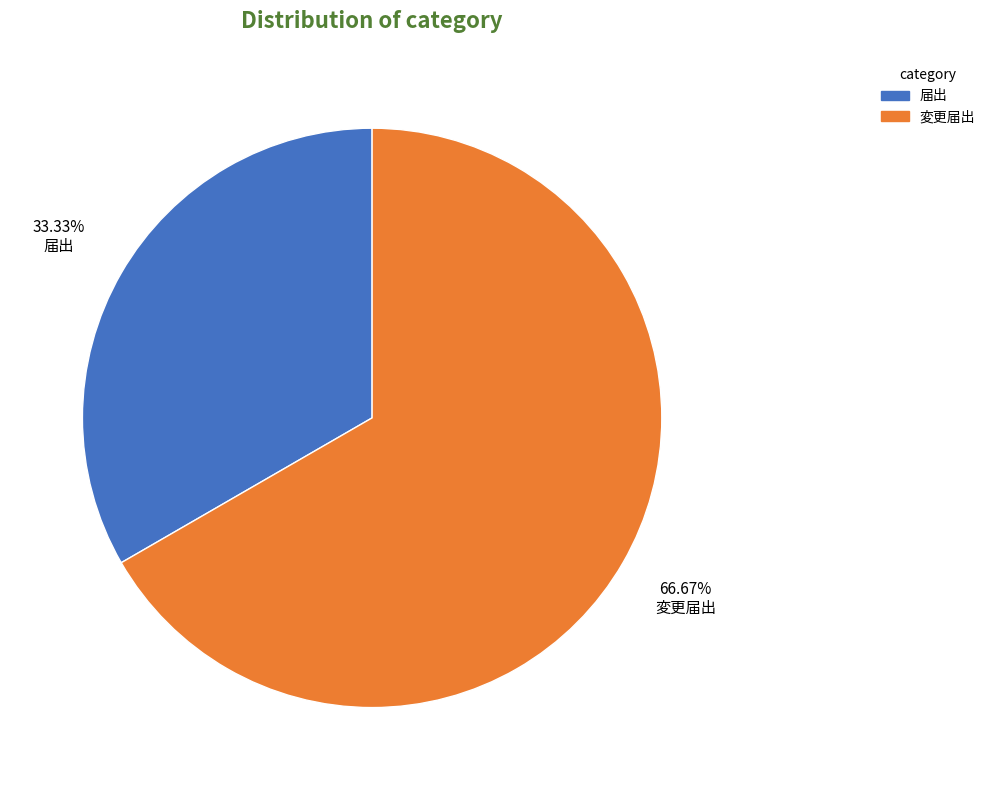

Approximately how many times larger is the value at 届出 compared to 変更届出?

0.5